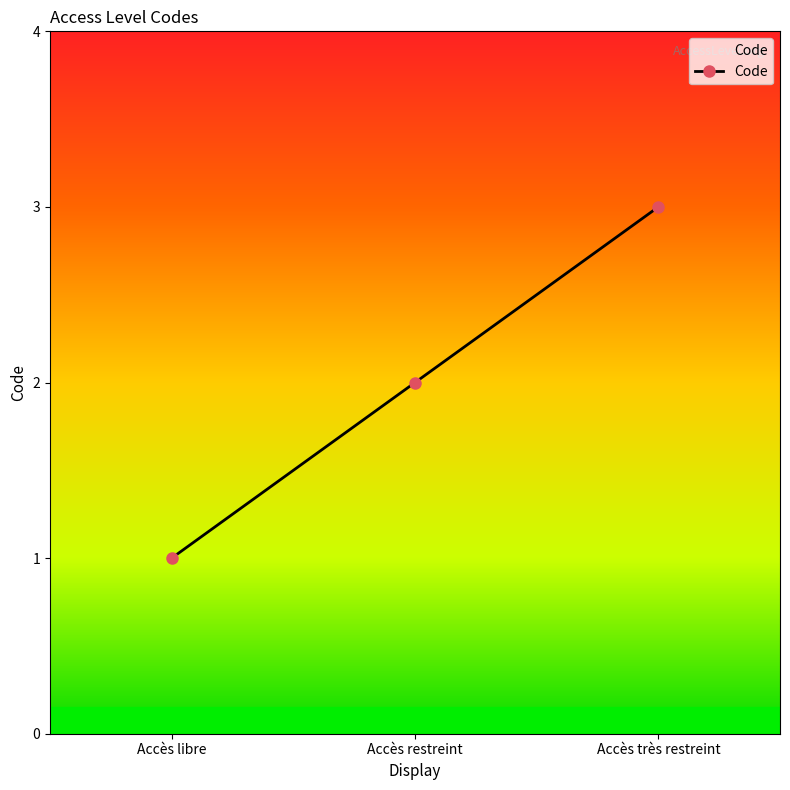

Reading left to right, transcribe all the data shown in this chart.

1	2	3